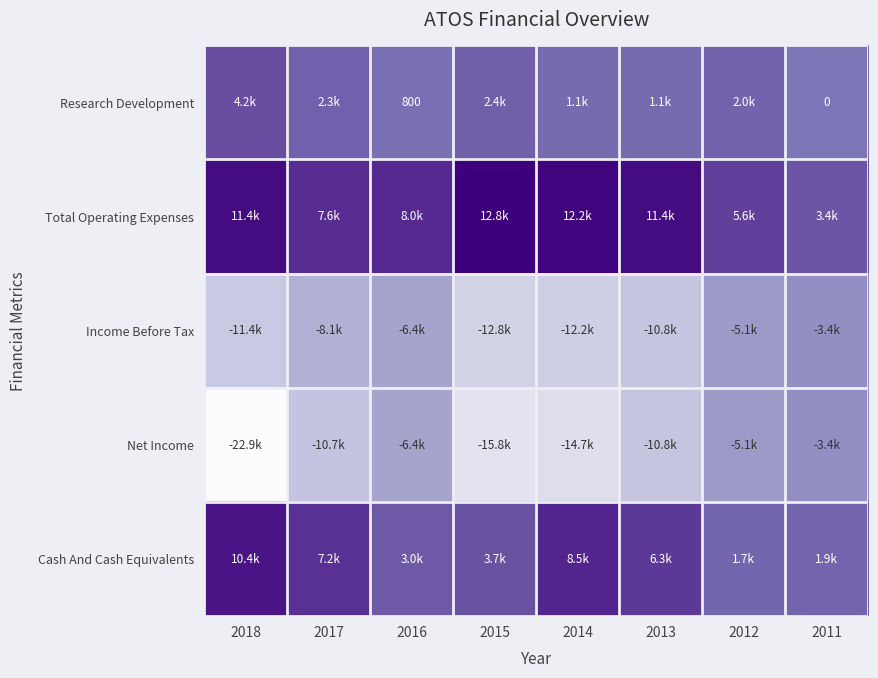

Which series has the largest range (max minus min)?

Net Income